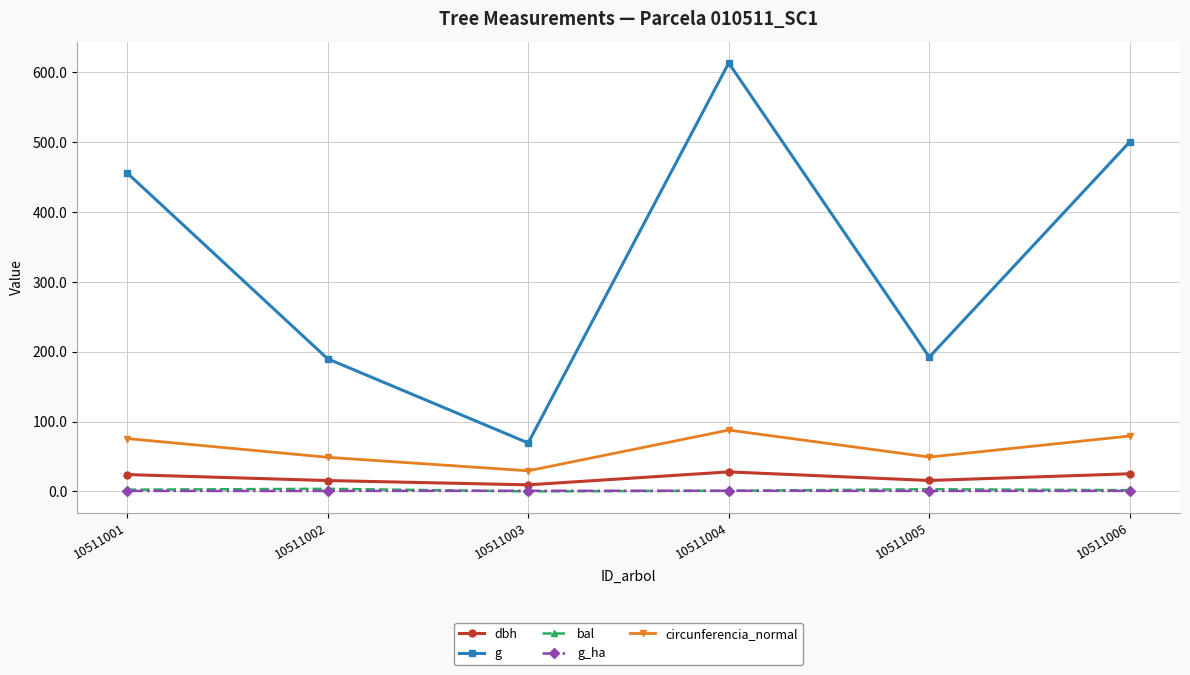

What is the difference between the bal values at 10511001 and 10511003?

2.5